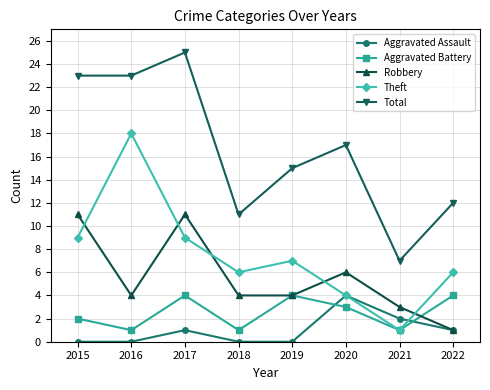

What is the total value across all series at 2018?

22